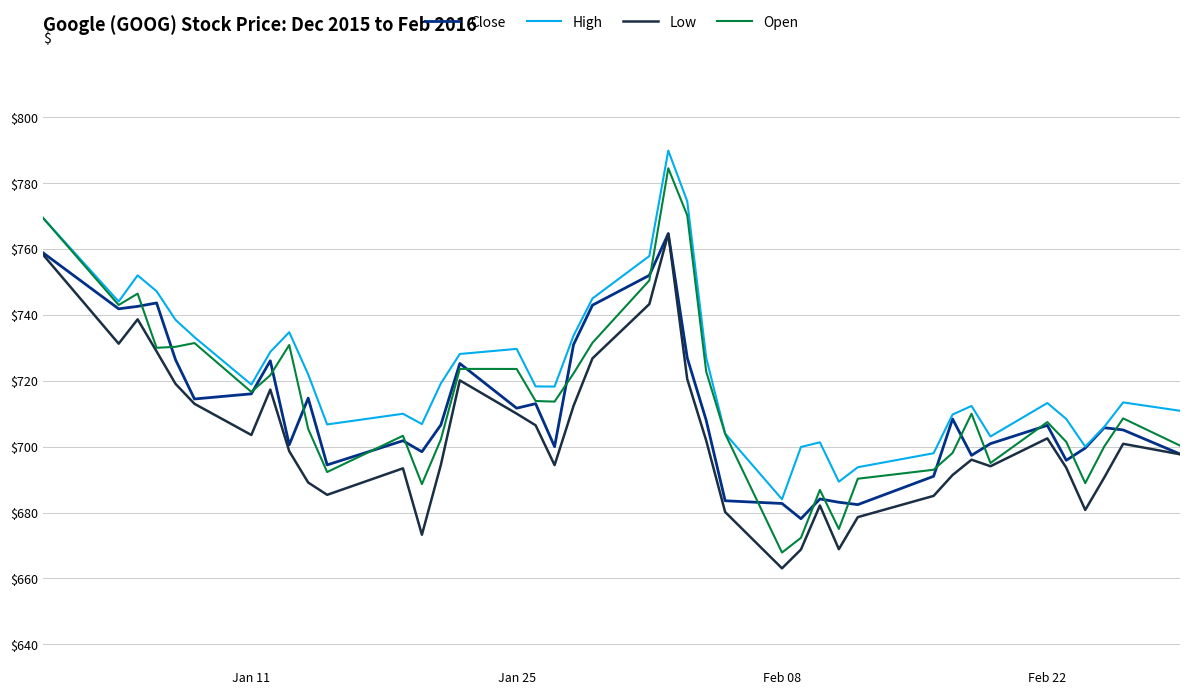

In Close, how many points are lower than both neighbors (excluding endpoints)?

11